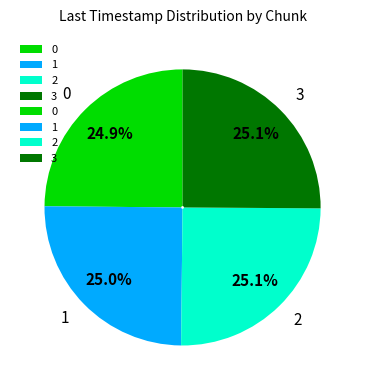

How many slices are in this pie chart?

4